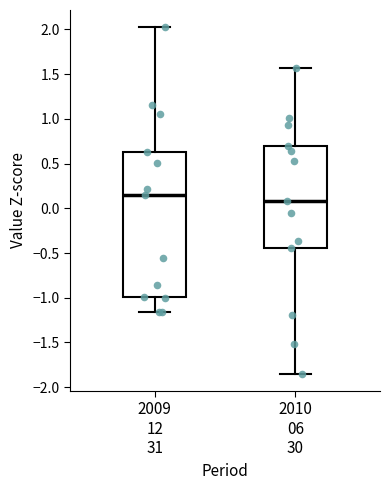

Reading left to right, read every box against the y-axis: the position of its median line, the range the box covers, and the ends of its whiskers. The values are not printed on the chart, so give them approximately, as read against the axis.

2009 12 31: median 0.15, box -1.00 to 0.65, whiskers -1.15 to 2.00
2010 06 30: median 0.10, box -0.45 to 0.70, whiskers -1.85 to 1.55